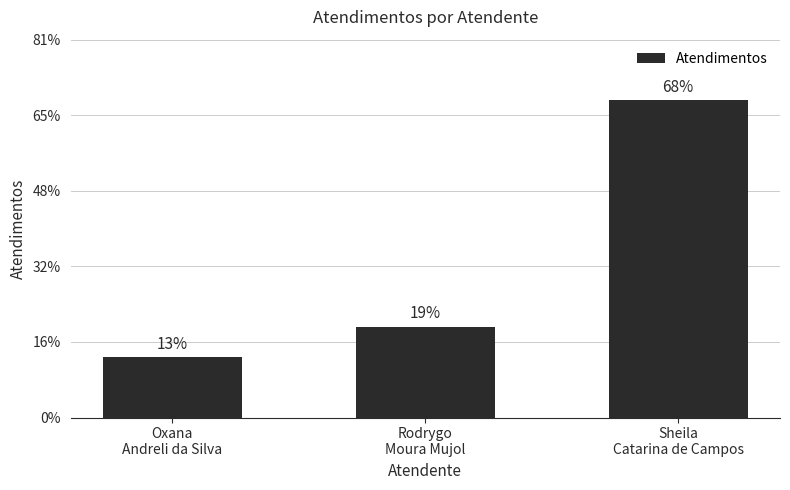

Rank the categories by value from highest to lowest.

Sheila
Catarina de Campos, Rodrygo
Moura Mujol, Oxana
Andreli da Silva